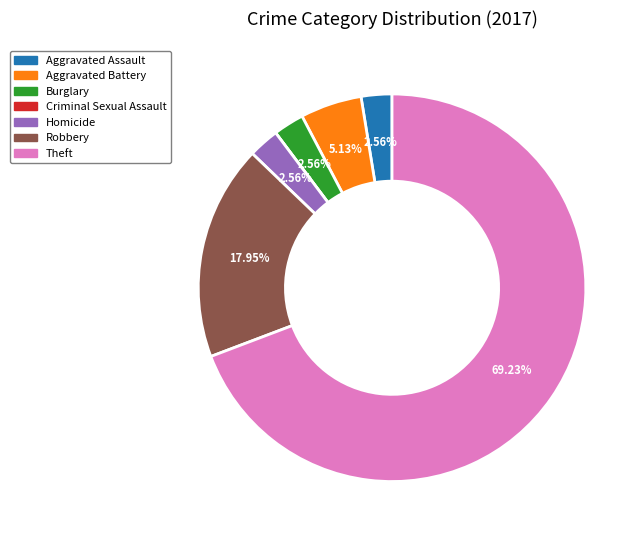

What is the ratio of the value at Homicide to the value at Aggravated Assault?

1.0